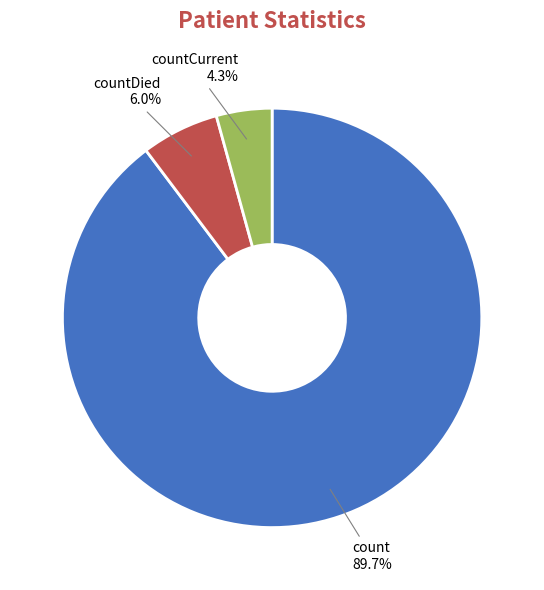

To the nearest percent, what percentage of the pie is countCurrent?

4%